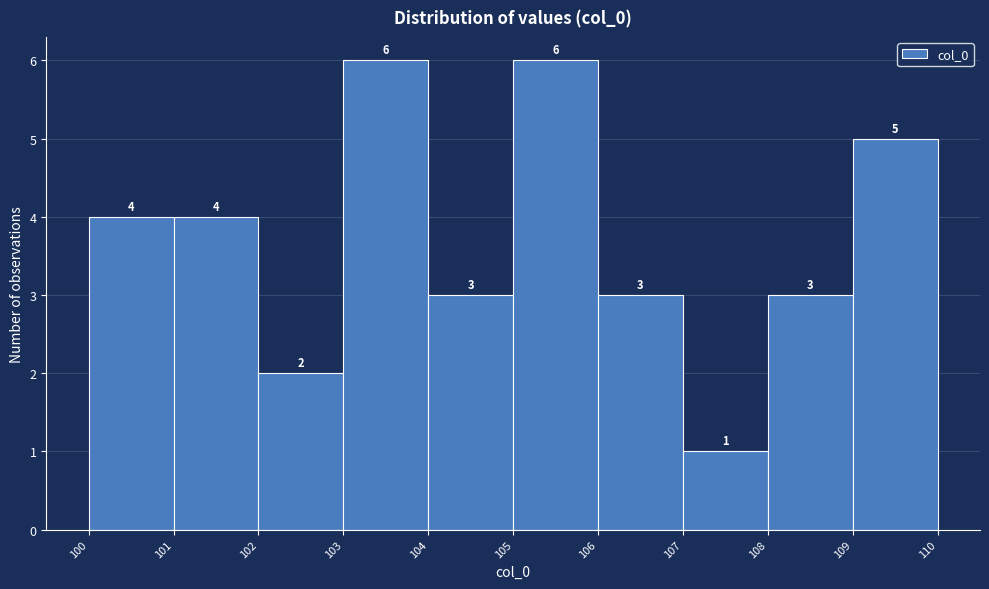

Reading left to right, transcribe this chart: for each bar, give the range it covers on the x-axis and its height.

100 to 101: 4
101 to 102: 4
102 to 103: 2
103 to 104: 6
104 to 105: 3
105 to 106: 6
106 to 107: 3
107 to 108: 1
108 to 109: 3
109 to 110: 5